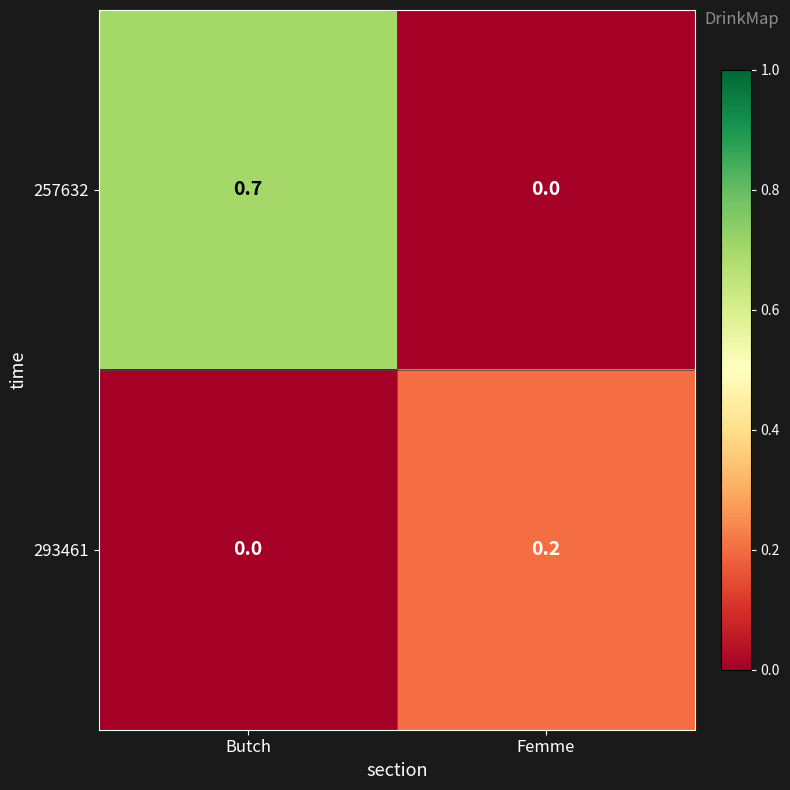

The 257632 series shows 0.7 at Butch. True or false?

True